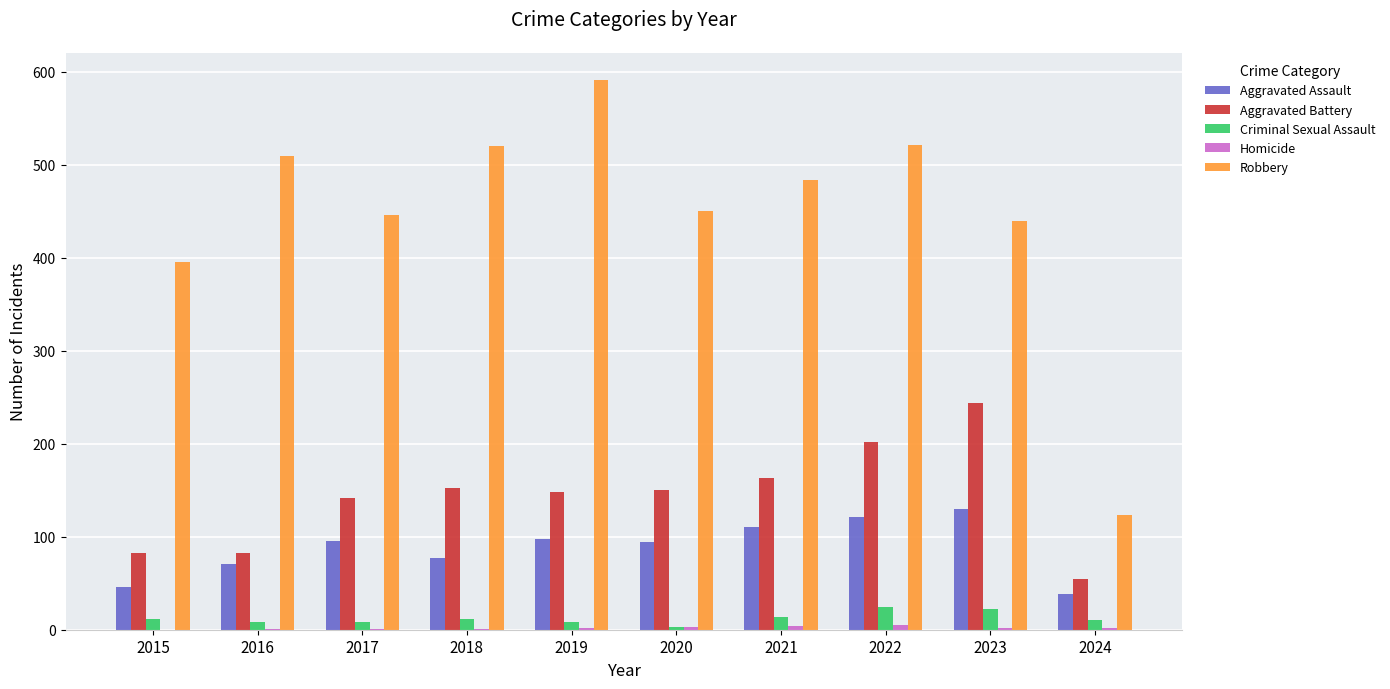

What is the highest value of the Aggravated Assault series?

130